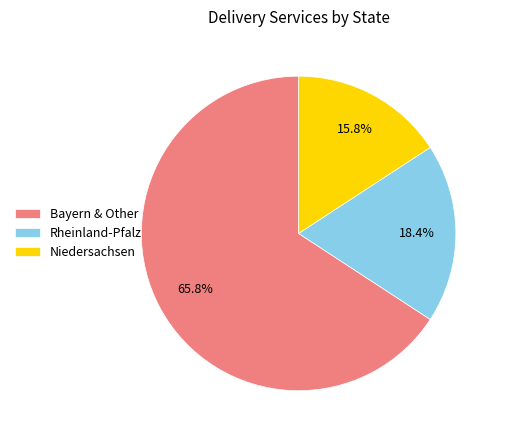

Between Rheinland-Pfalz and Niedersachsen, which is larger?

Rheinland-Pfalz